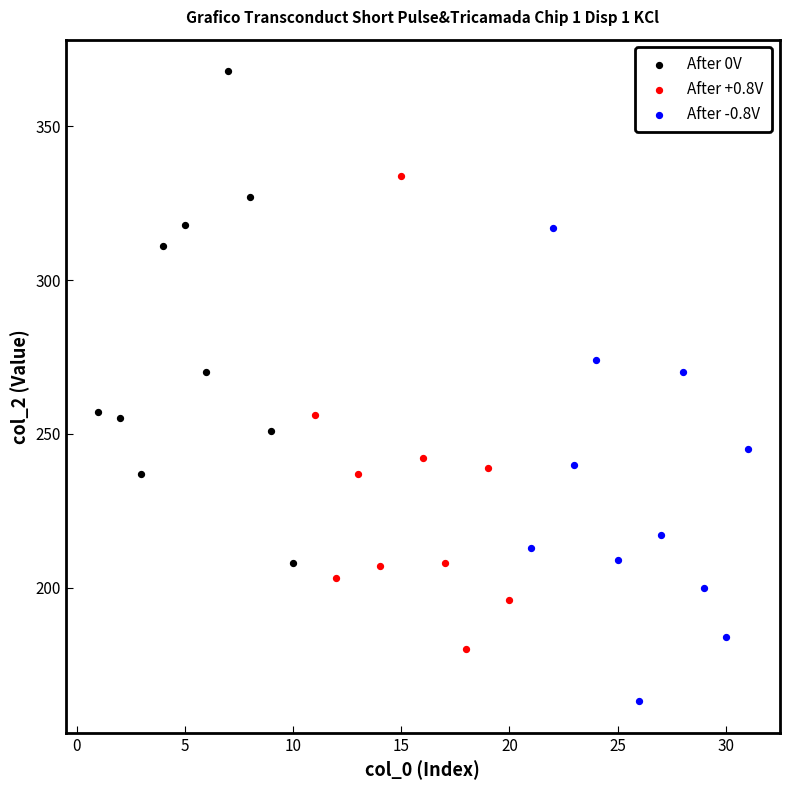

Which series reaches the maximum Y coordinate?

After 0V